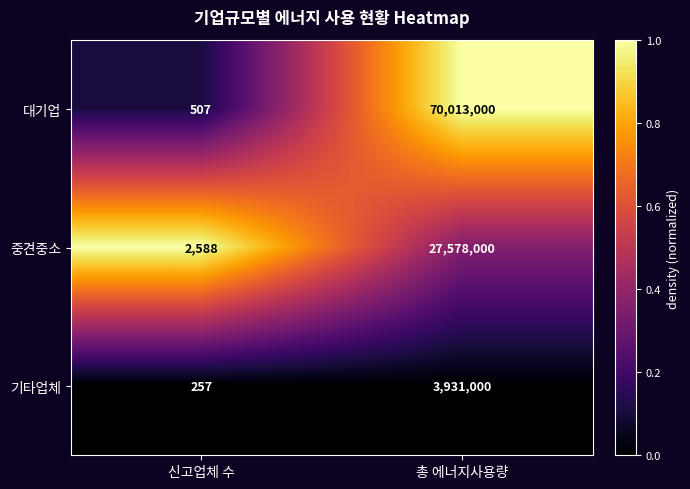

Which series has the largest range (max minus min)?

대기업